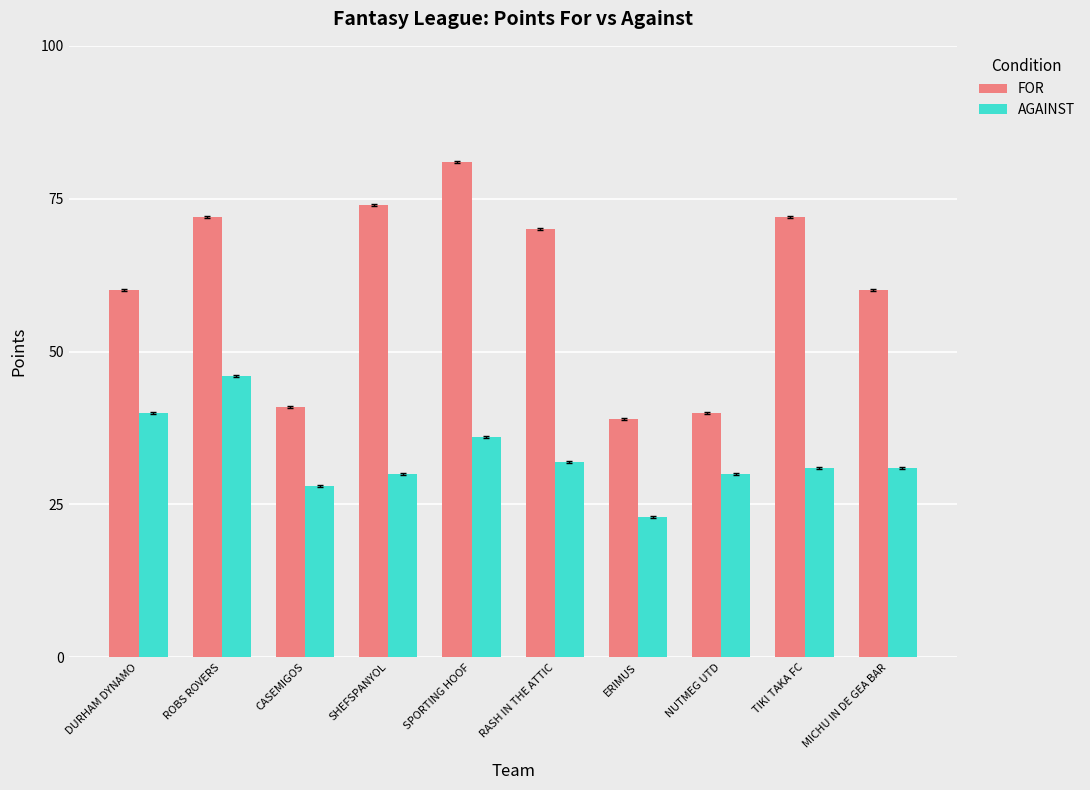

What are all the series names shown in the legend?

FOR, AGAINST